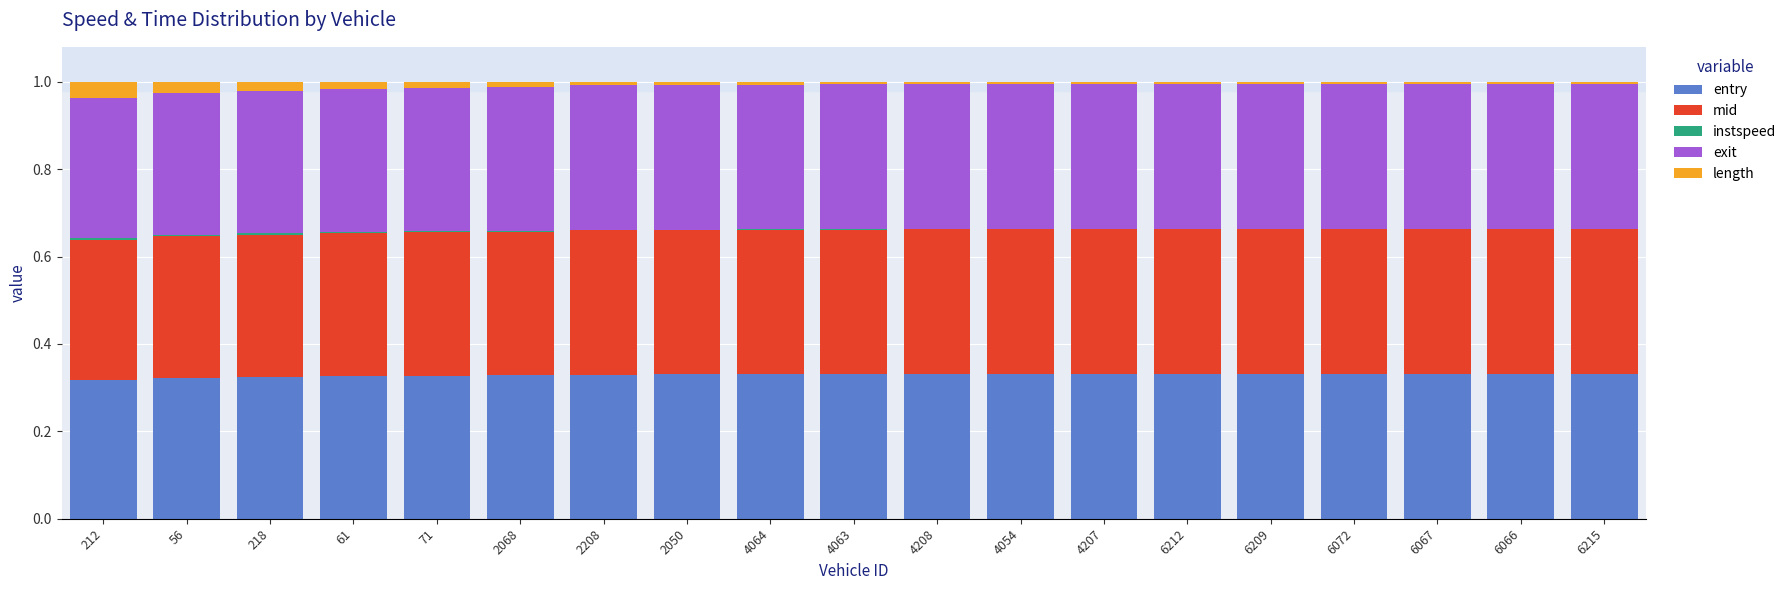

True or false: instspeed has a value of 0.0 at 71.

True